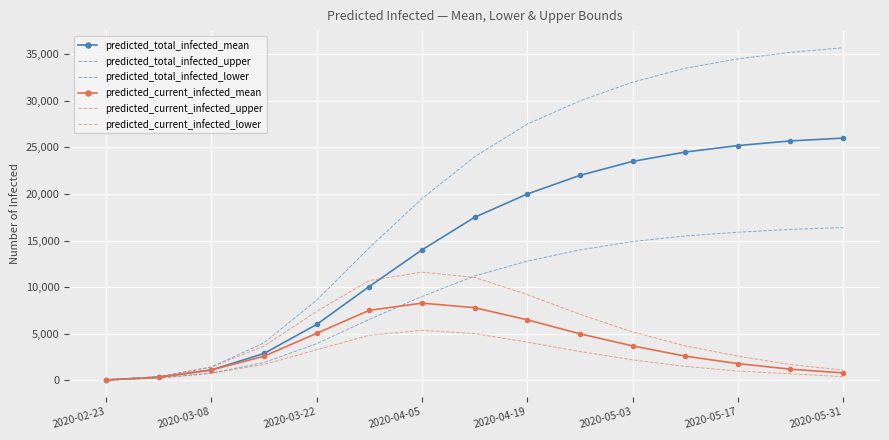

What is the minimum value shown in the chart?

30